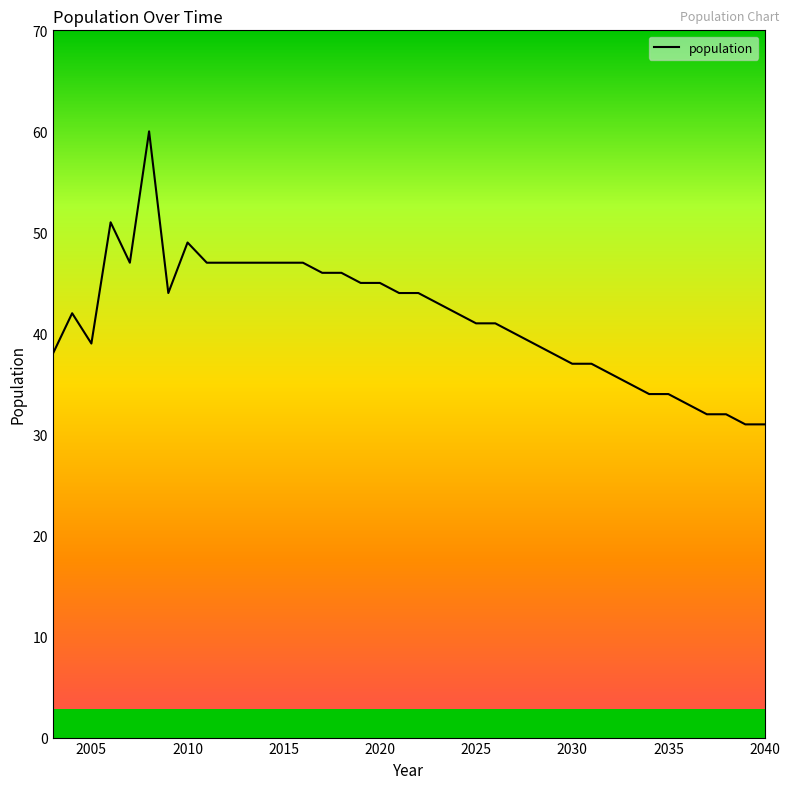

What is the maximum value for population?

60